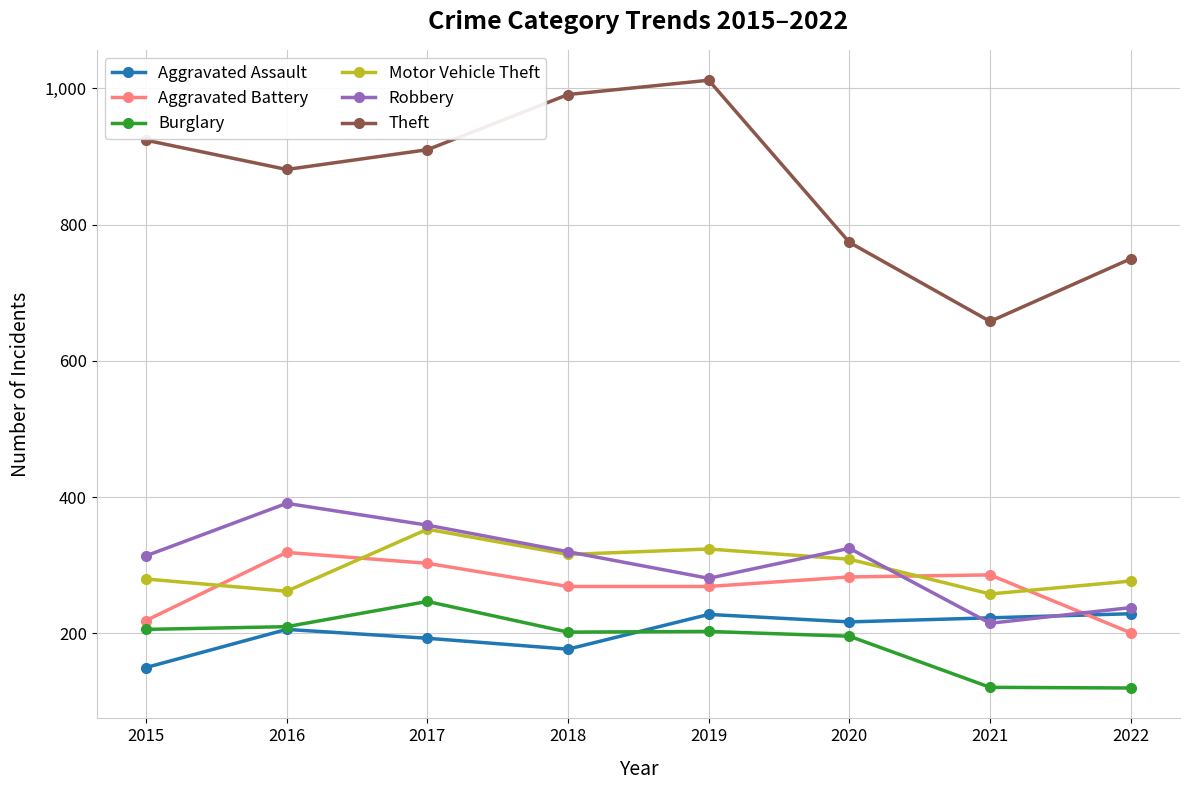

What is the approximate value of Theft at 2016, to the nearest 10?

880